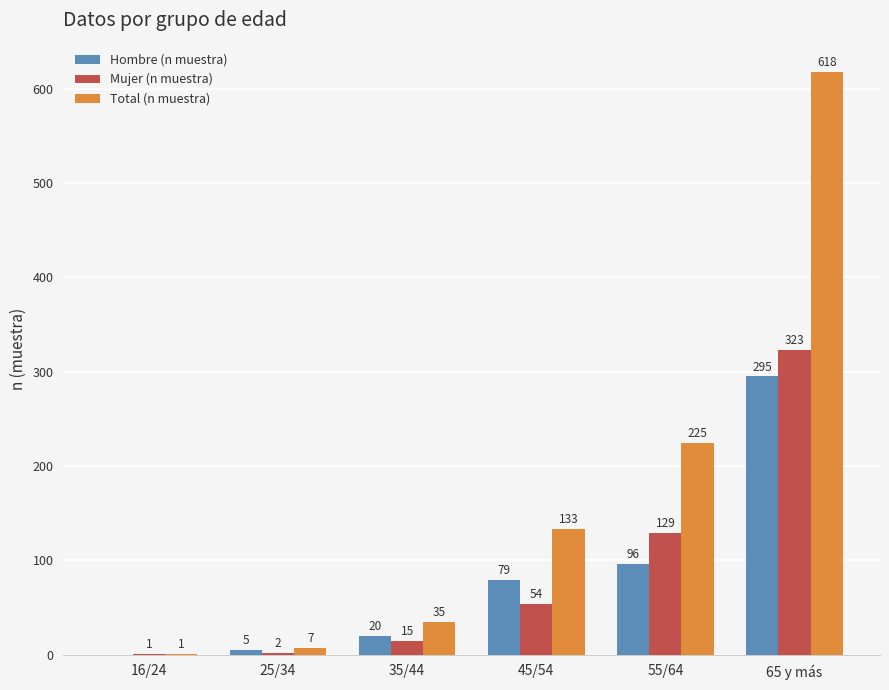

Count the number of categories in the chart.

6